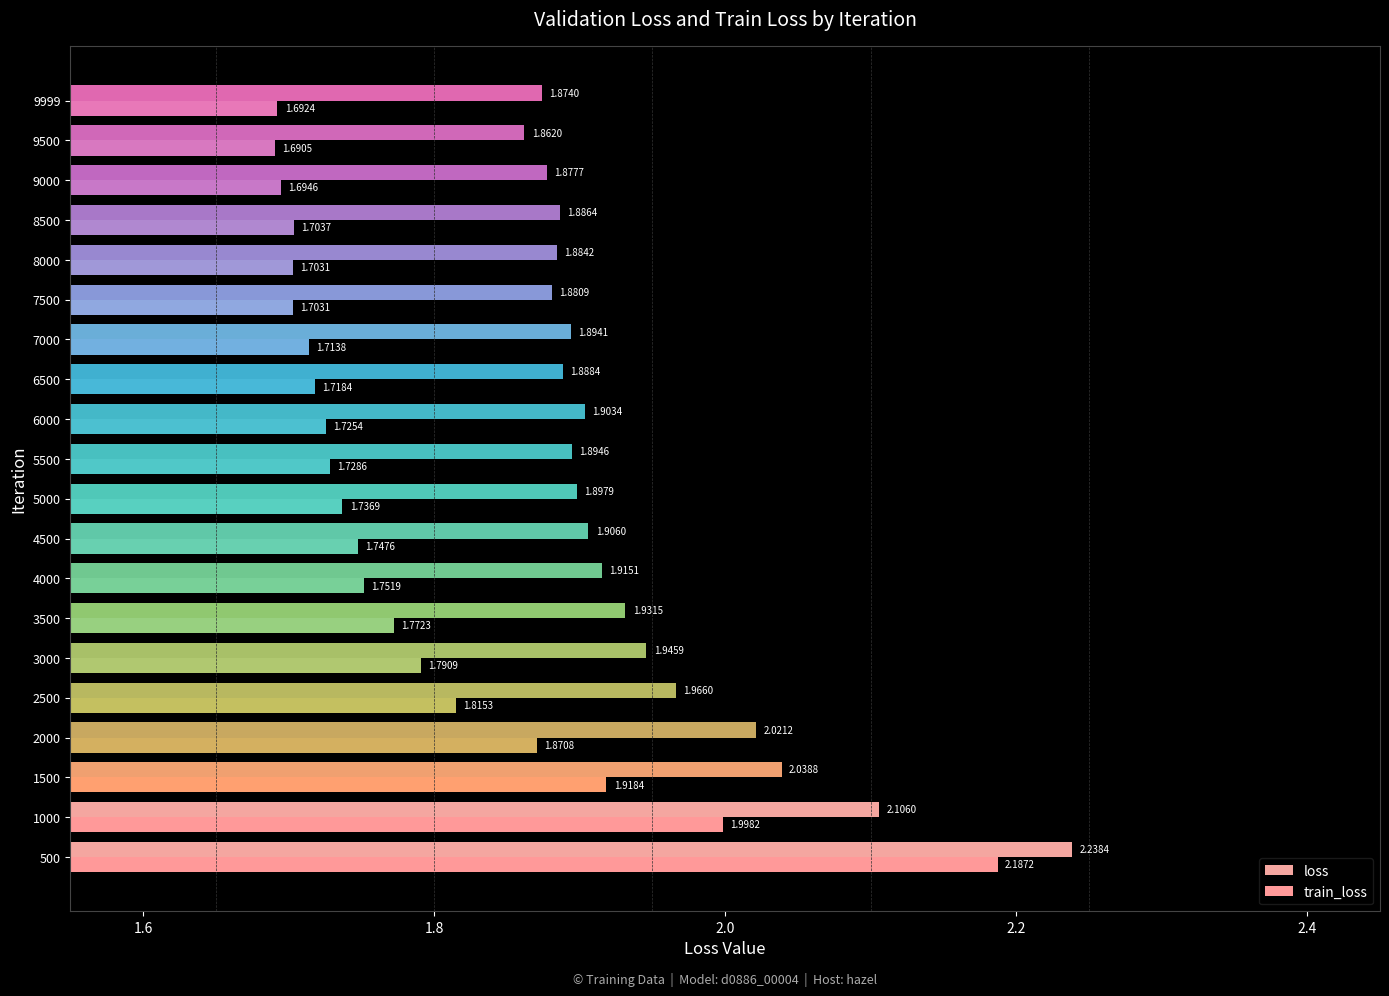

Count the number of categories in the chart.

20